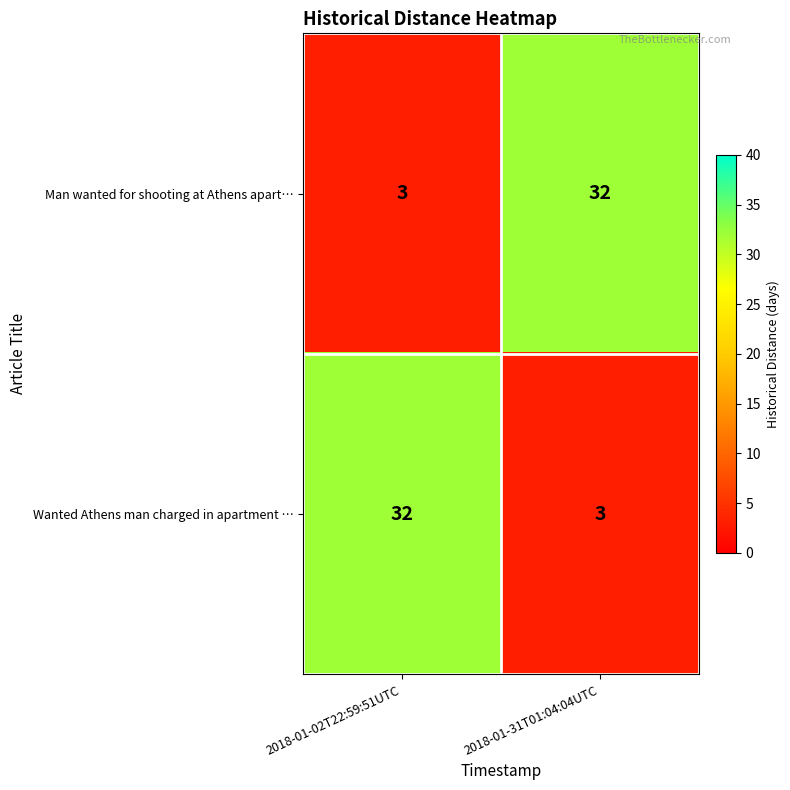

True or false: Man wanted for shooting at Athens apart… has a value of 3 at 2018-01-02T22:59:51UTC.

True